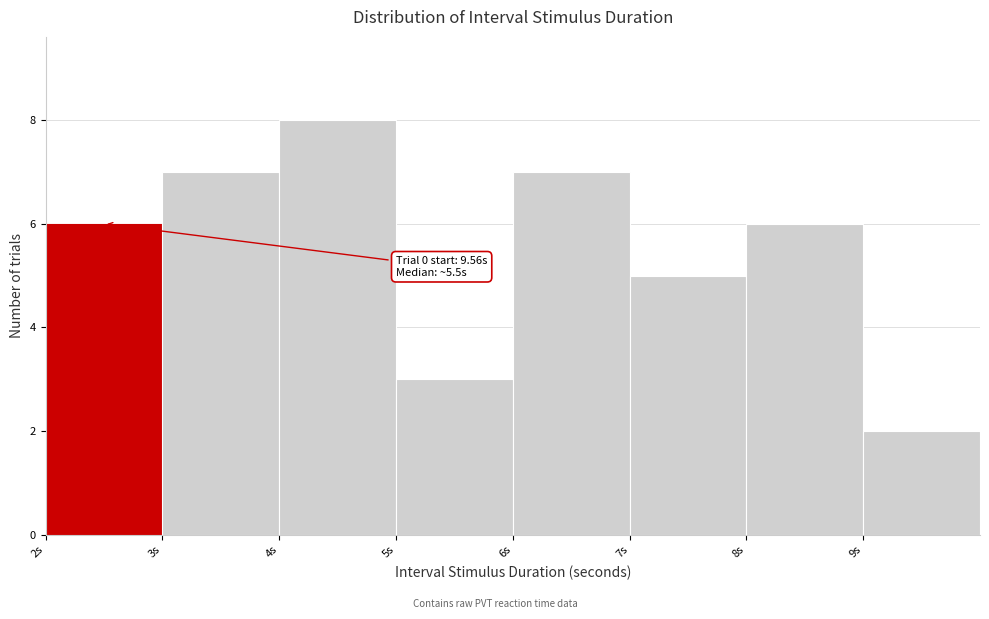

Over which range of the x-axis is the bar tallest?

4 to 5